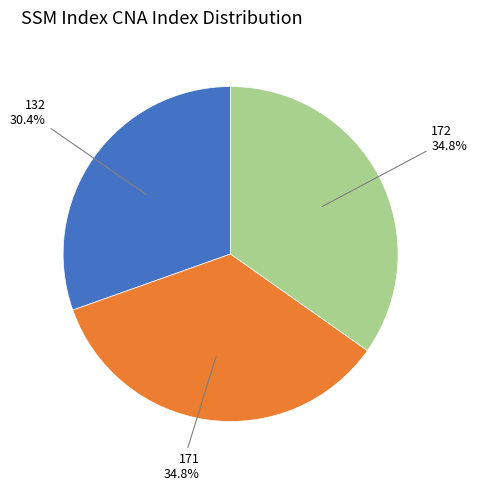

Does any single category account for the majority?

No